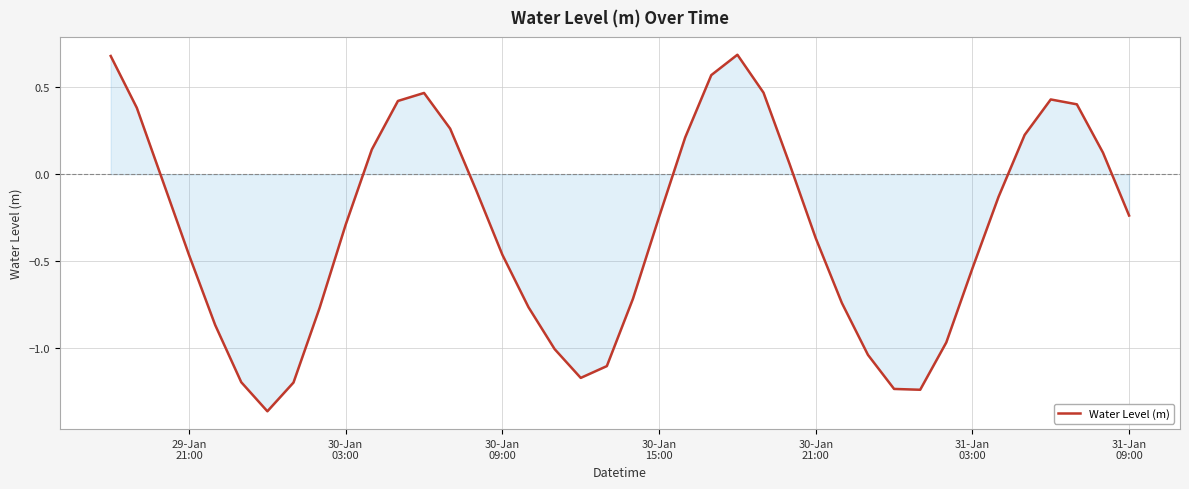

What is the difference between the maximum and minimum values?

2.1